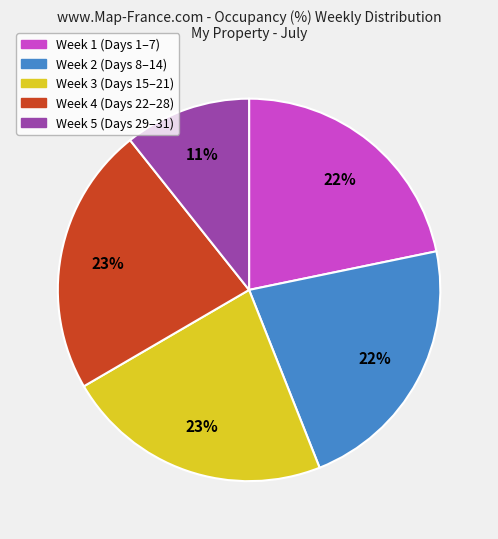

Is it true that Week 5 (Days 29–31) is 11% of the pie?

True